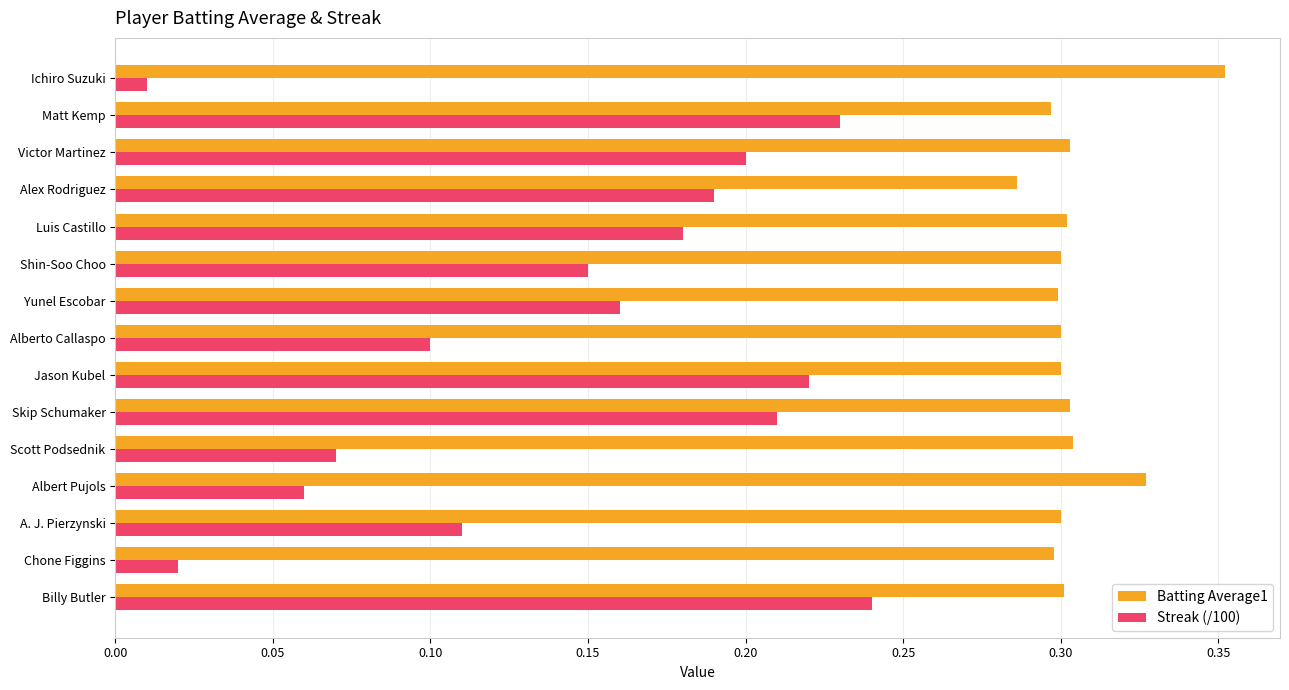

List the series in order of their overall mean, highest first.

Batting Average1, Streak (/100)